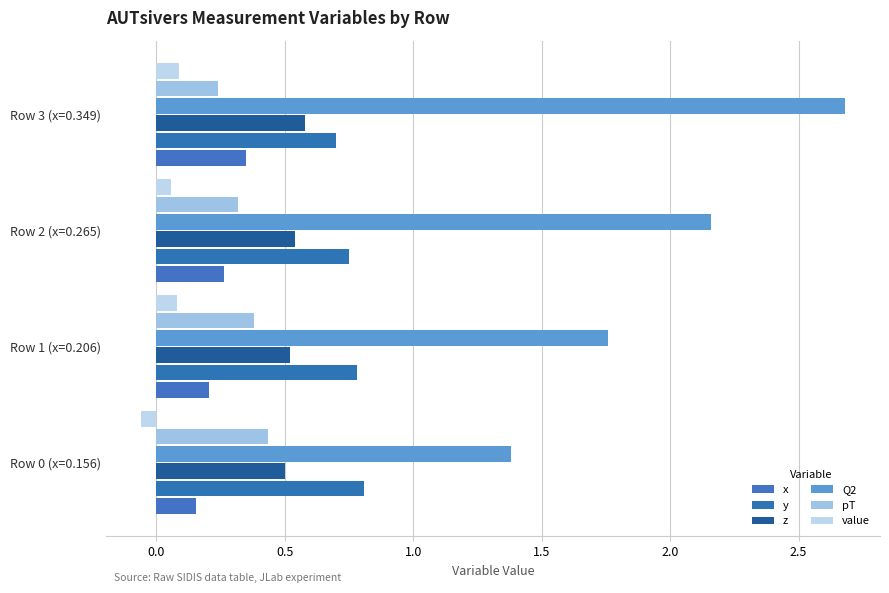

Which series has the largest range (max minus min)?

Q2